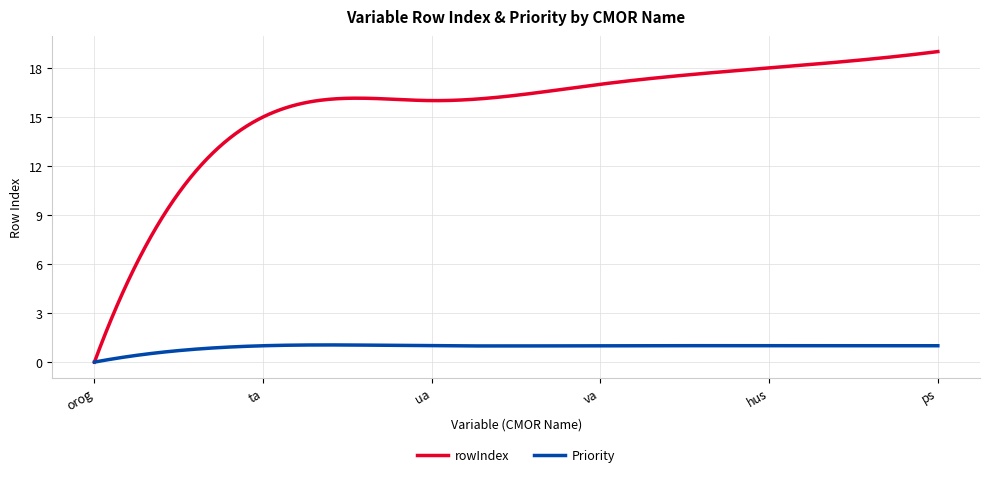

Which series has the largest total across all categories?

rowIndex